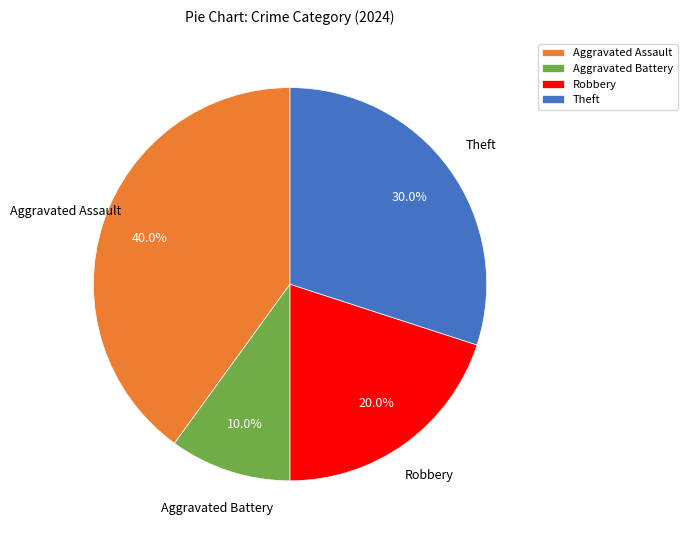

Between Aggravated Assault and Robbery, which is larger?

Aggravated Assault